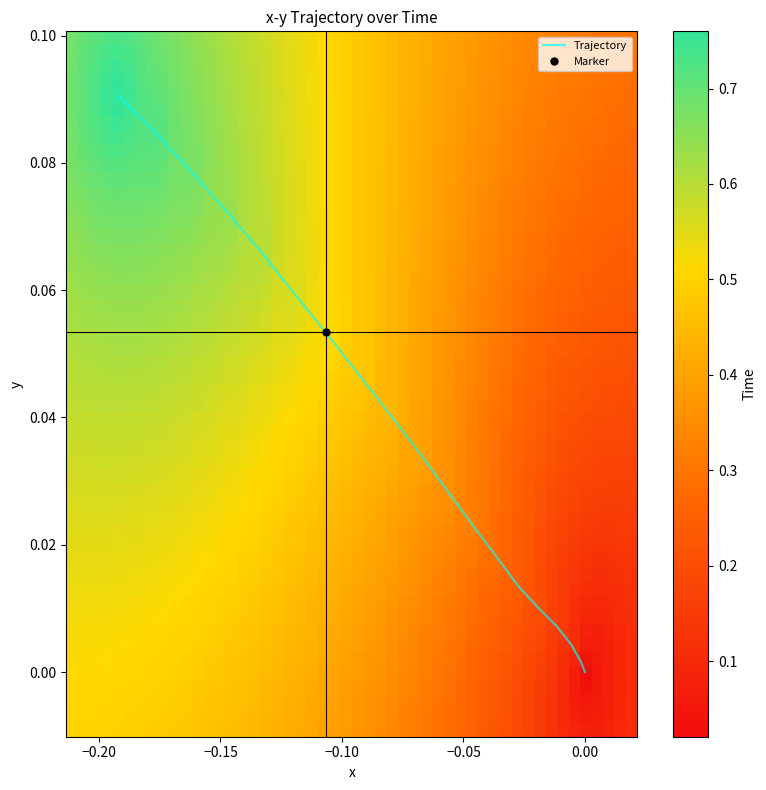

Rank the series by their average value, from lowest to highest.

x, y, Time